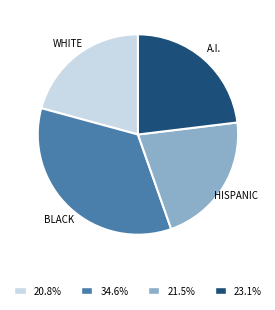

Does any single category account for the majority?

No